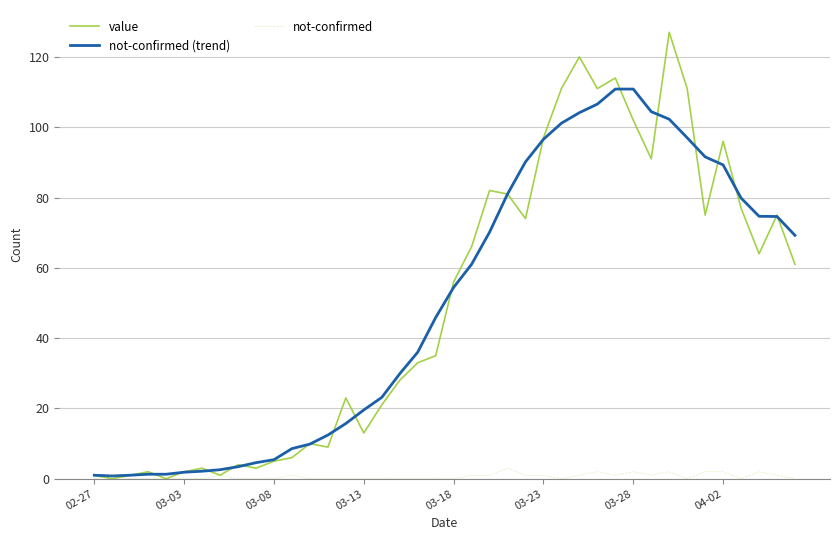

Rank the series by their maximum value, from highest to lowest.

value, not-confirmed (trend), not-confirmed